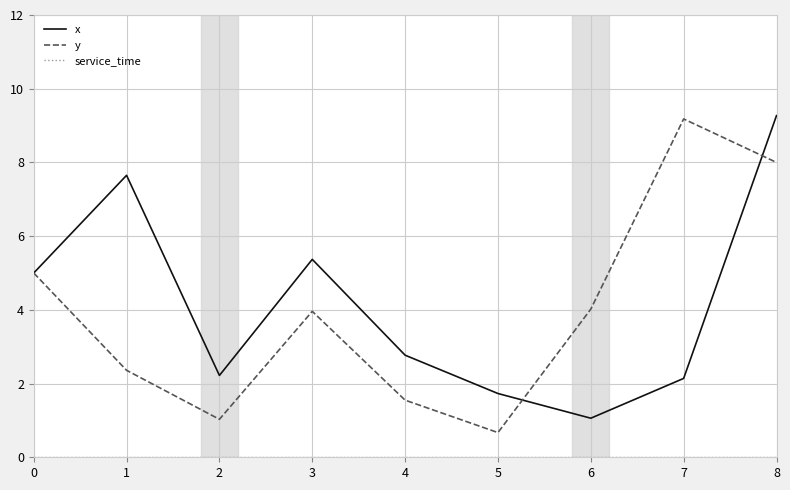

Does the chart have visible grid lines?

Yes